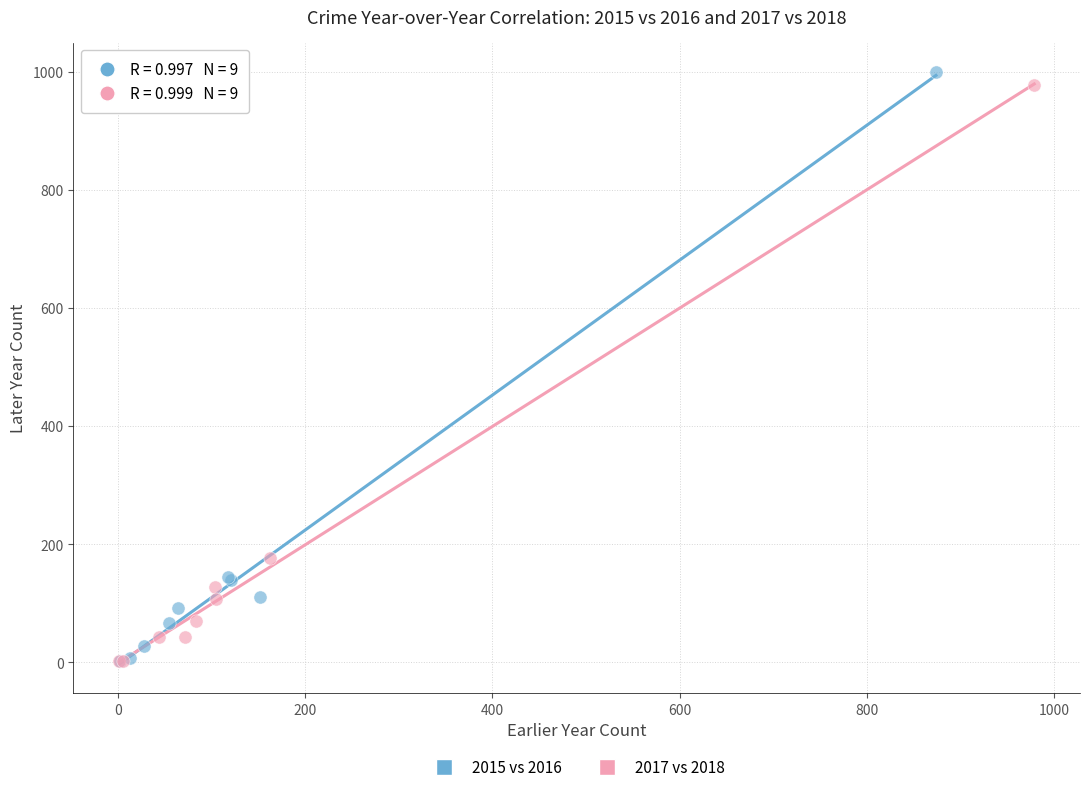

Which series has the widest spread of Y values?

2015 vs 2016